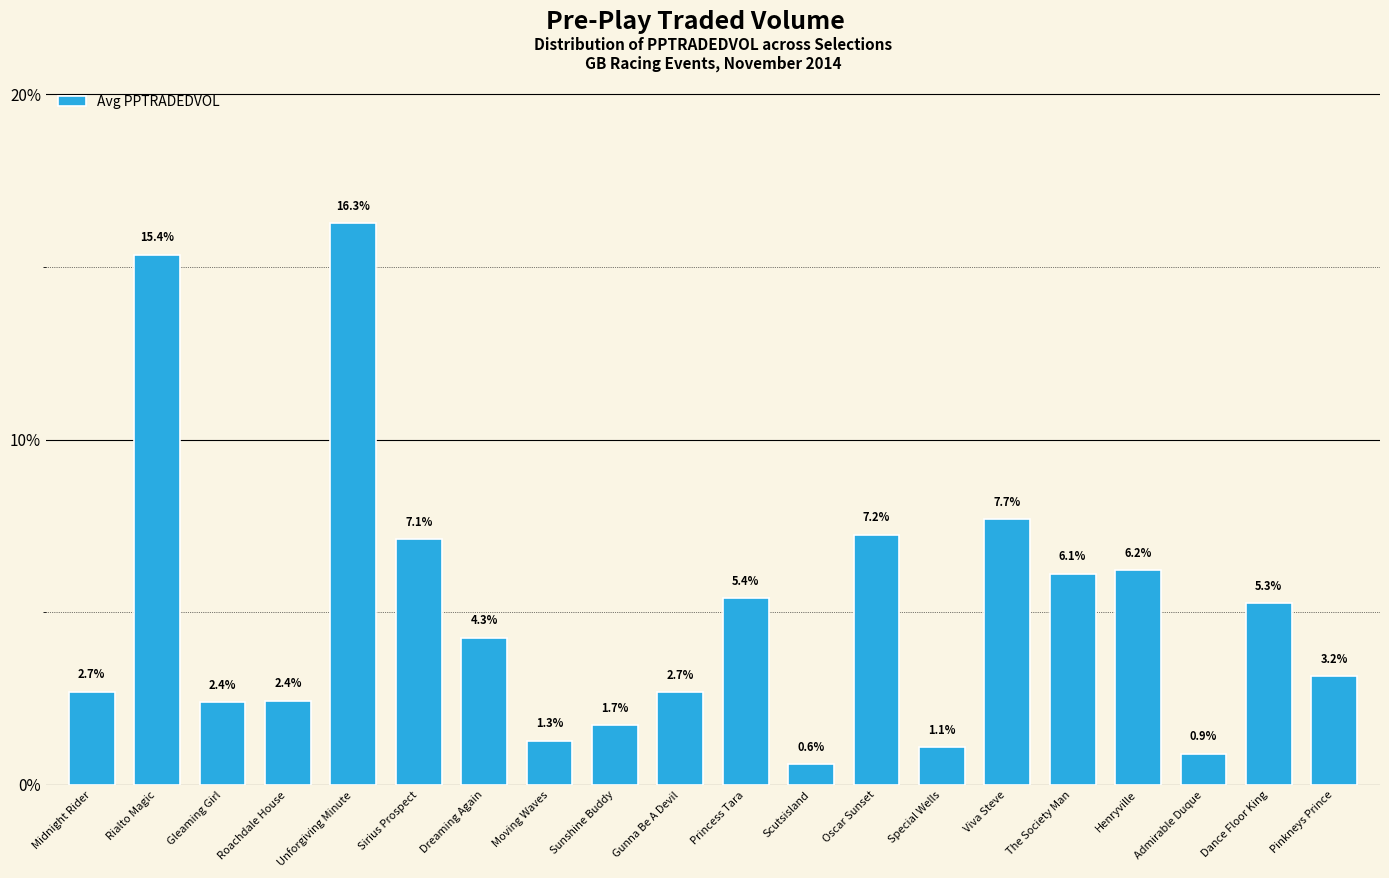

Does the chart contain stacked bars?

No